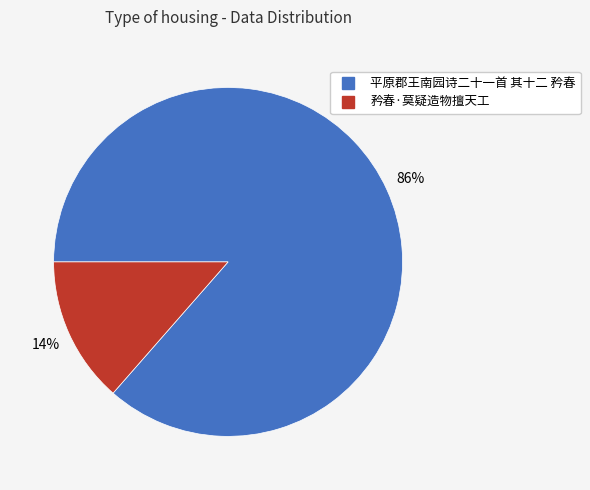

The 矜春·莫疑造物擅天工 slice represents 25% of the pie. True or false?

False